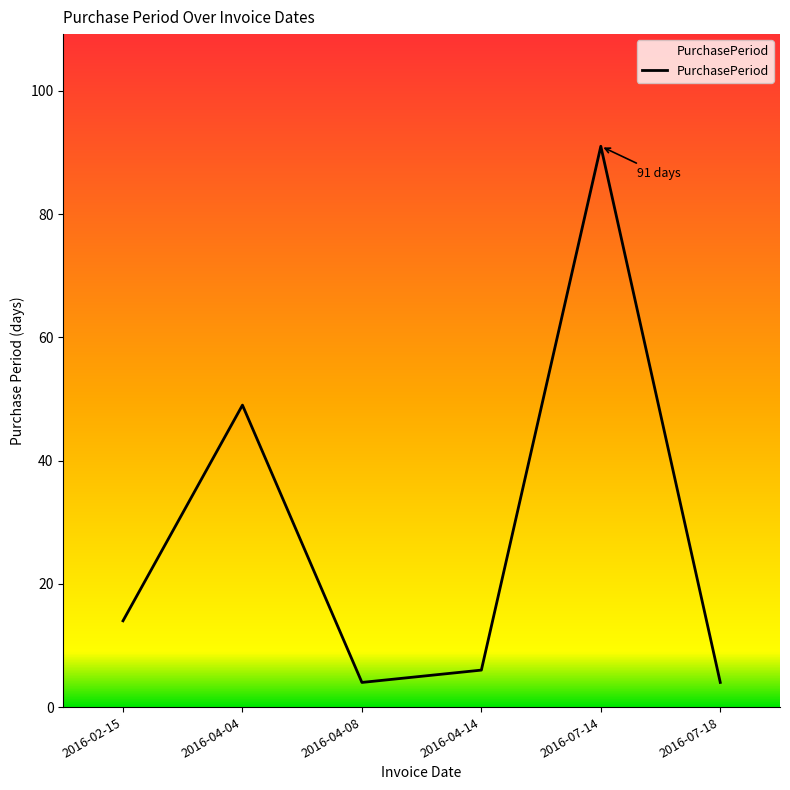

True or false: the data shows 141 at 2016-07-14.

False